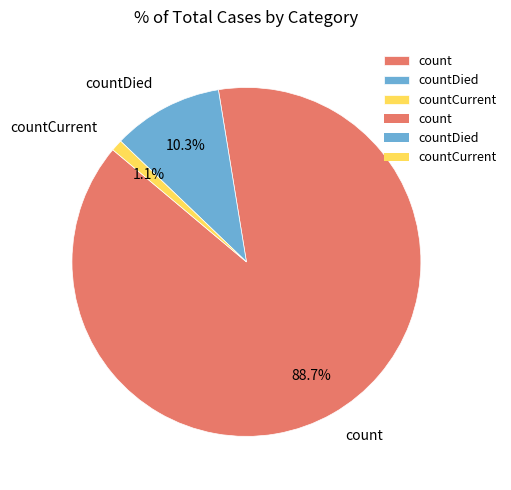

Is it true that countDied is 1% of the pie?

False